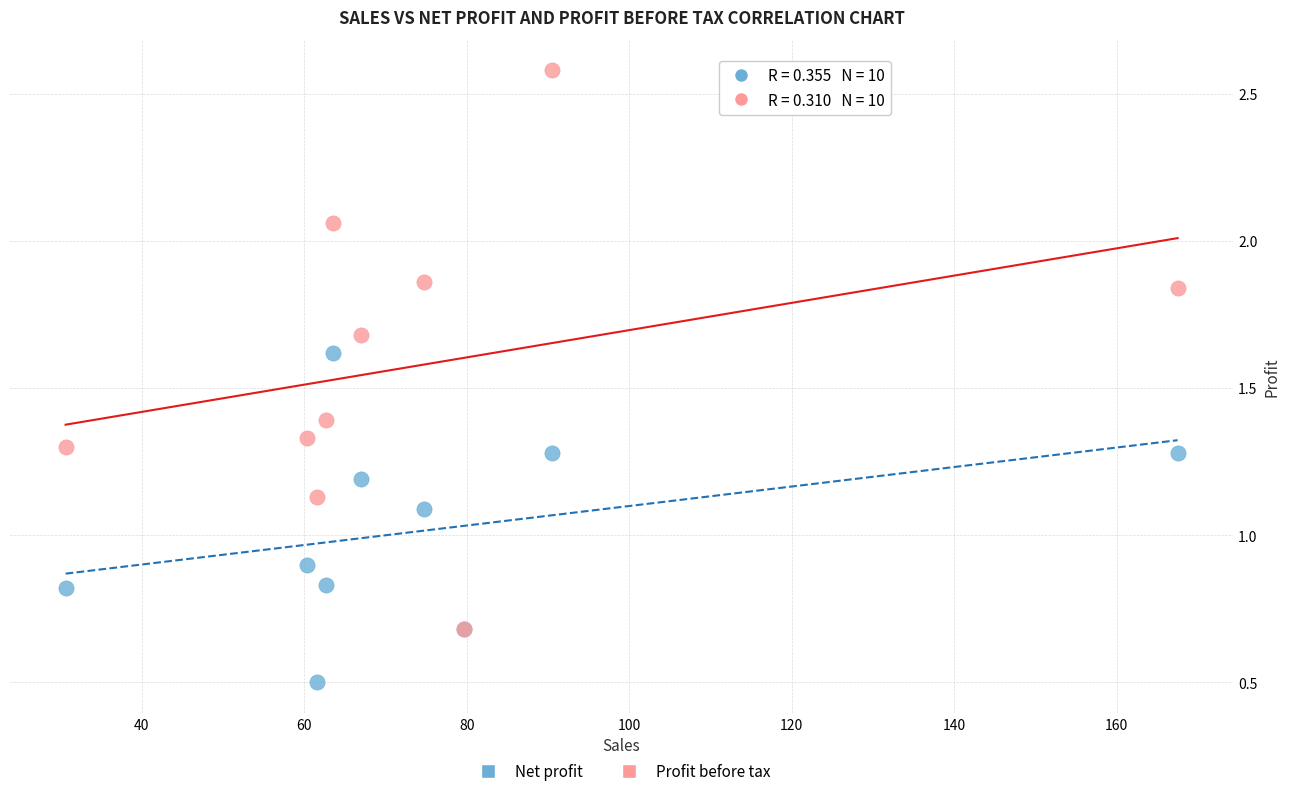

Which series contains the lowest Y value?

Net profit